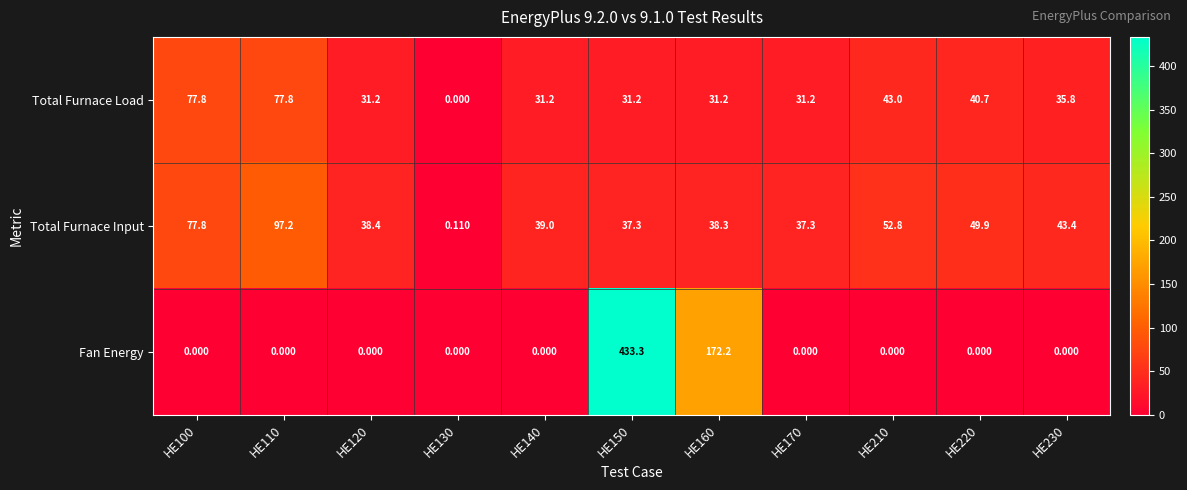

Is the value of Total Furnace Load at HE100 greater than the value of Total Furnace Input at HE140?

Yes